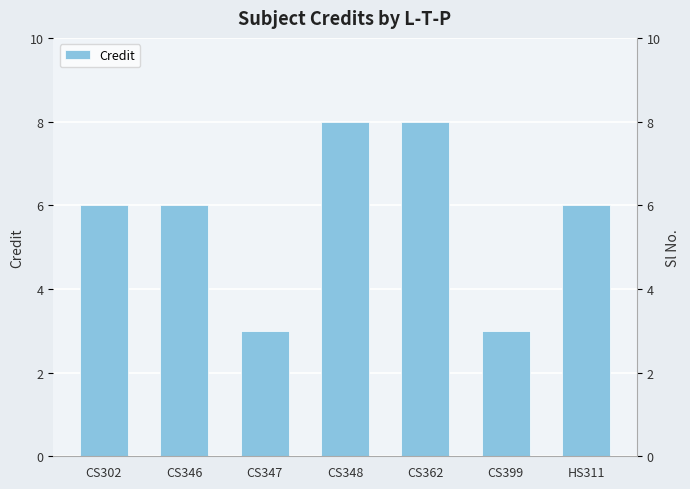

What is the sum of all values?

40